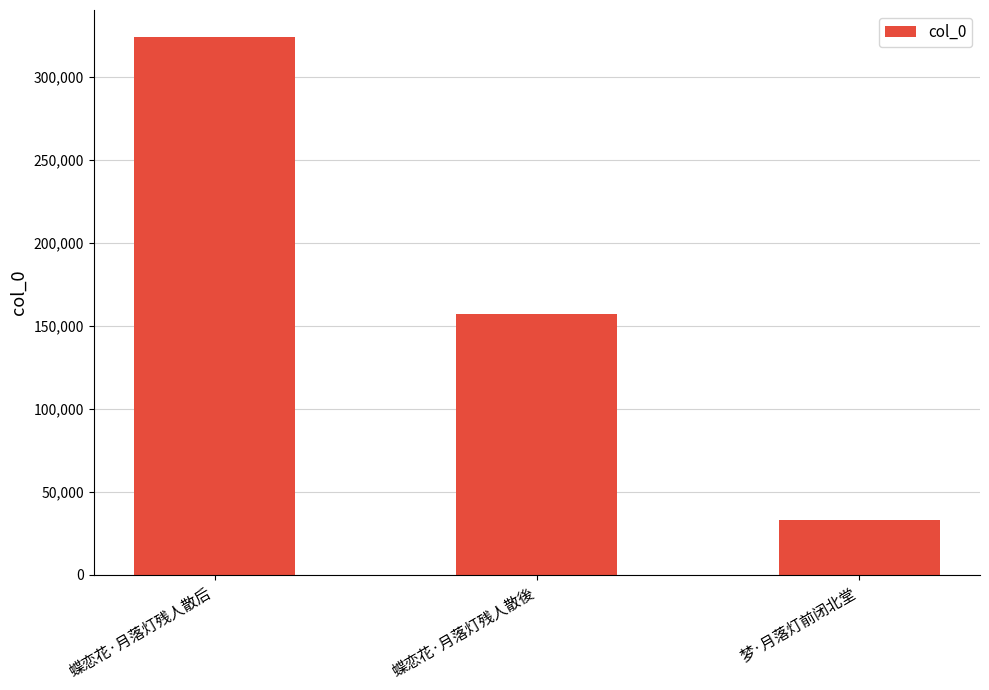

What is the difference between the maximum and minimum values?

291143